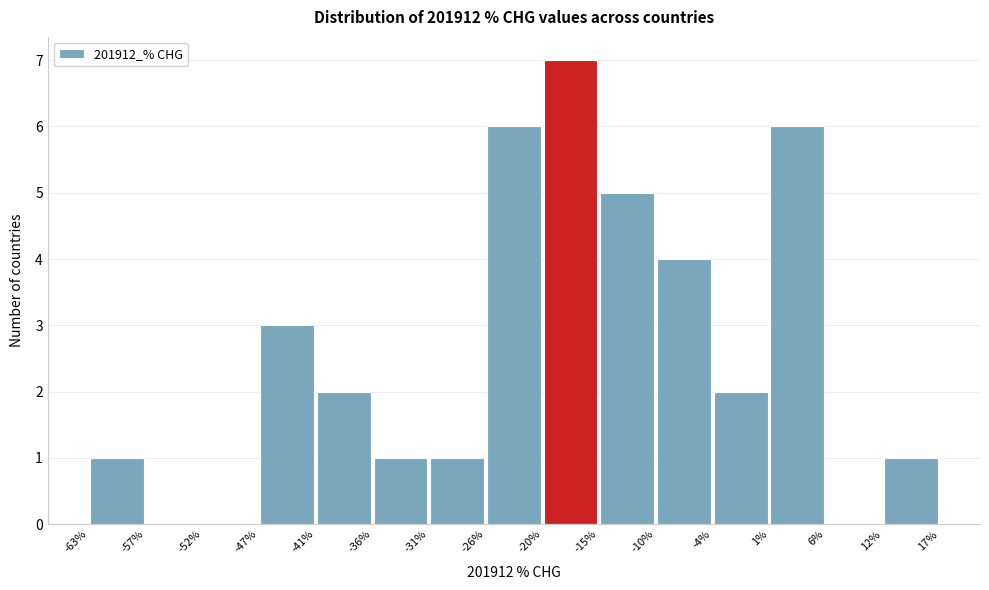

Reading left to right, list every bar in this chart as the range it spans on the x-axis followed by its height. The values are not printed on the chart, so give them approximately, as read against the axis.

-63% to -57%: 1
-57% to -52%: 0
-52% to -47%: 0
-47% to -41%: 3
-41% to -36%: 2
-36% to -31%: 1
-31% to -26%: 1
-26% to -20%: 6
-20% to -15%: 7
-15% to -10%: 5
-10% to -4%: 4
-4% to 1%: 2
1% to 6%: 6
6% to 12%: 0
12% to 17%: 1